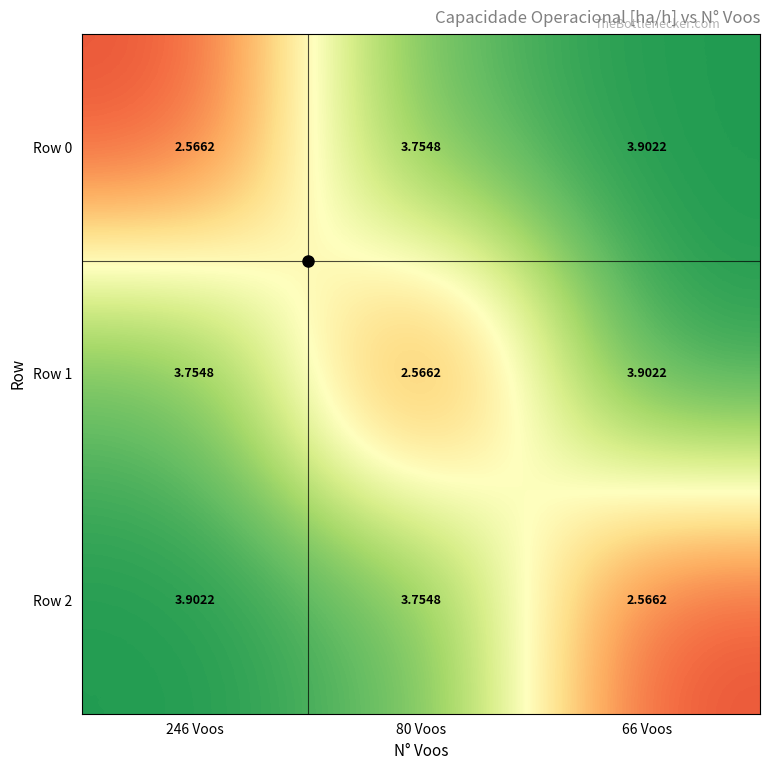

How many distinct data groups are displayed?

3